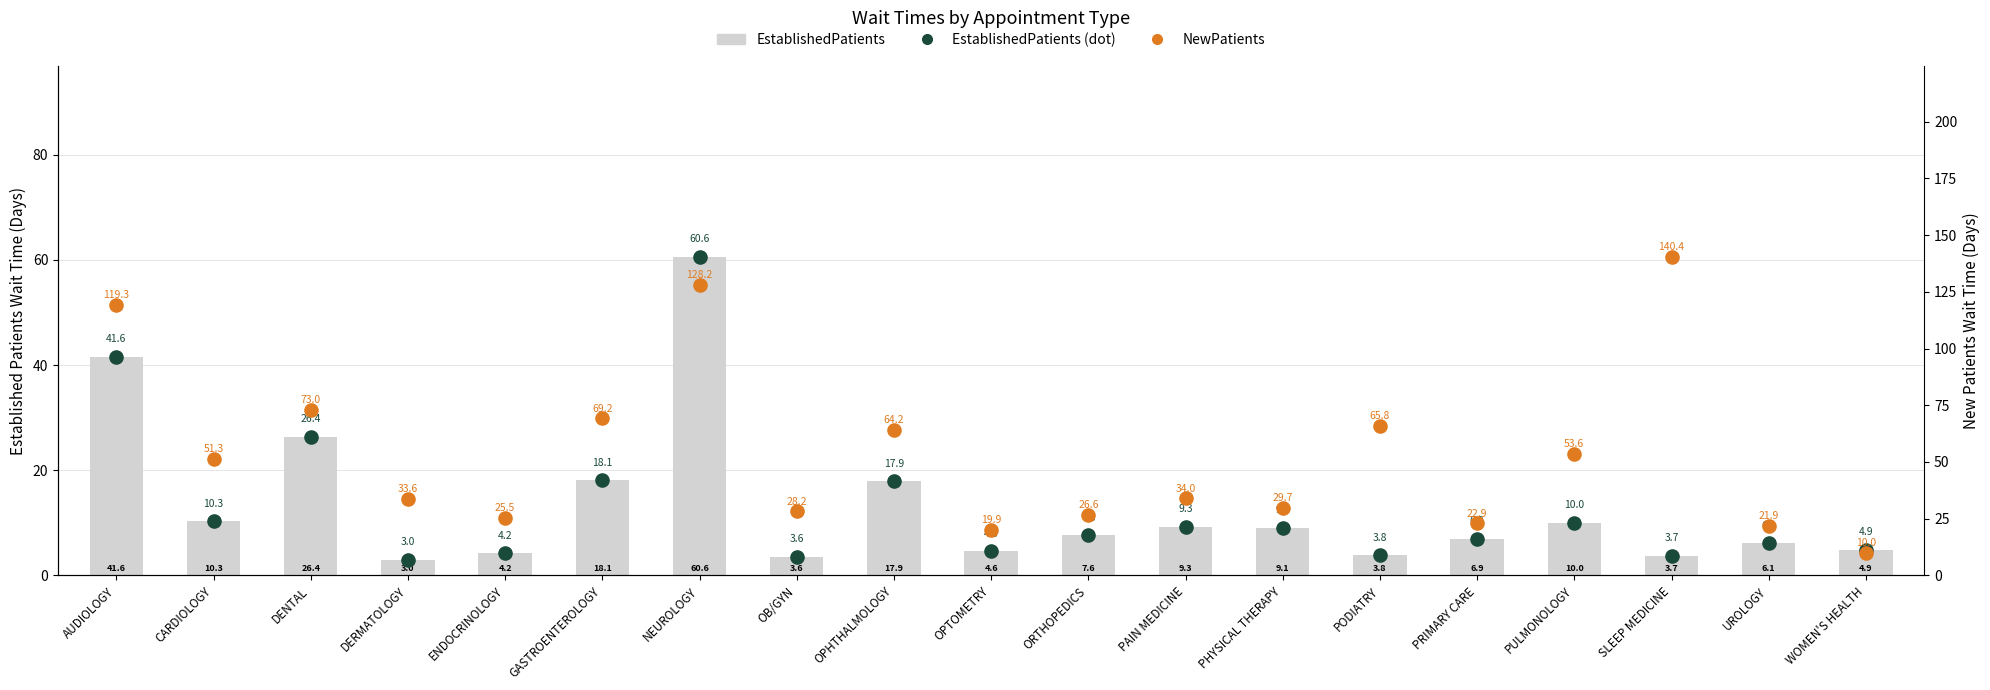

What are all the series names shown in the legend?

EstablishedPatients, EstablishedPatients_dot, NewPatients